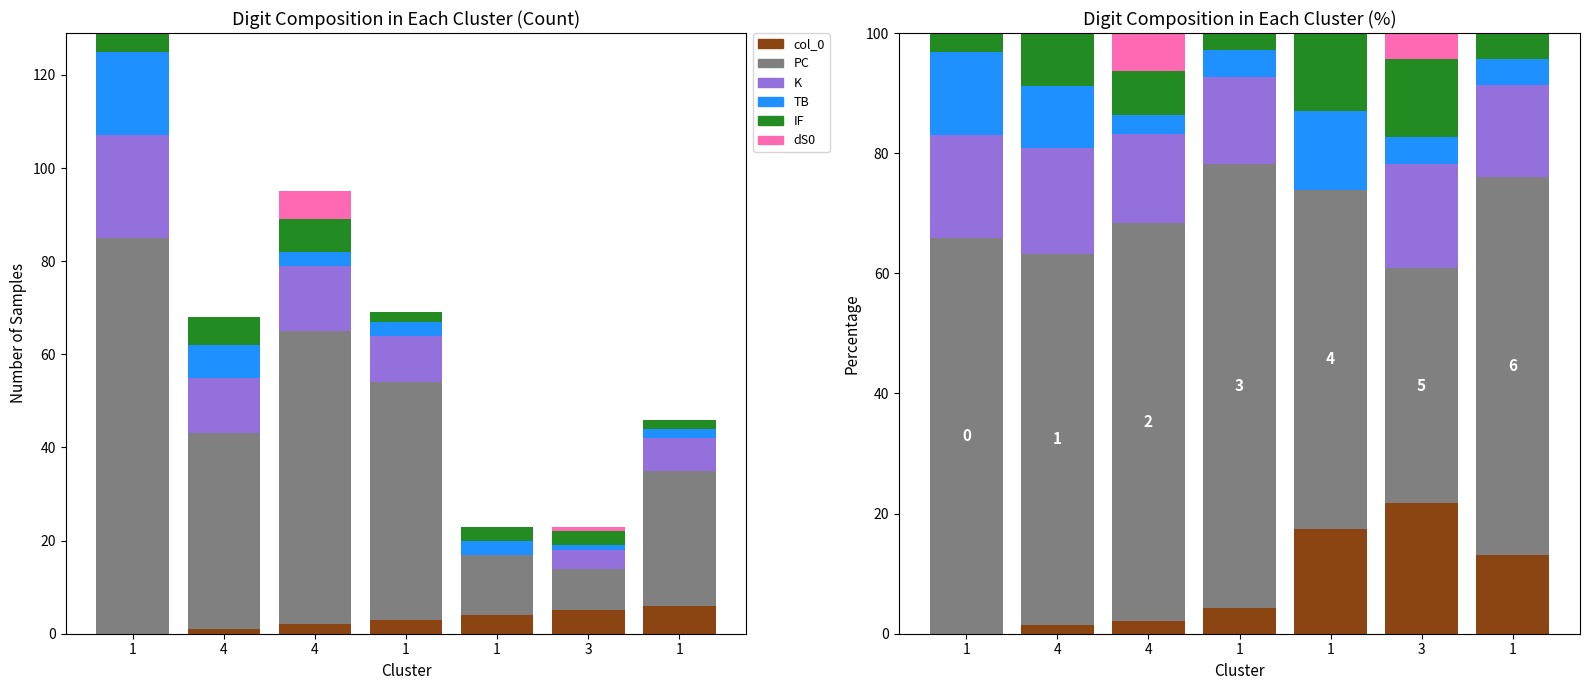

Count the number of categories in the chart.

7